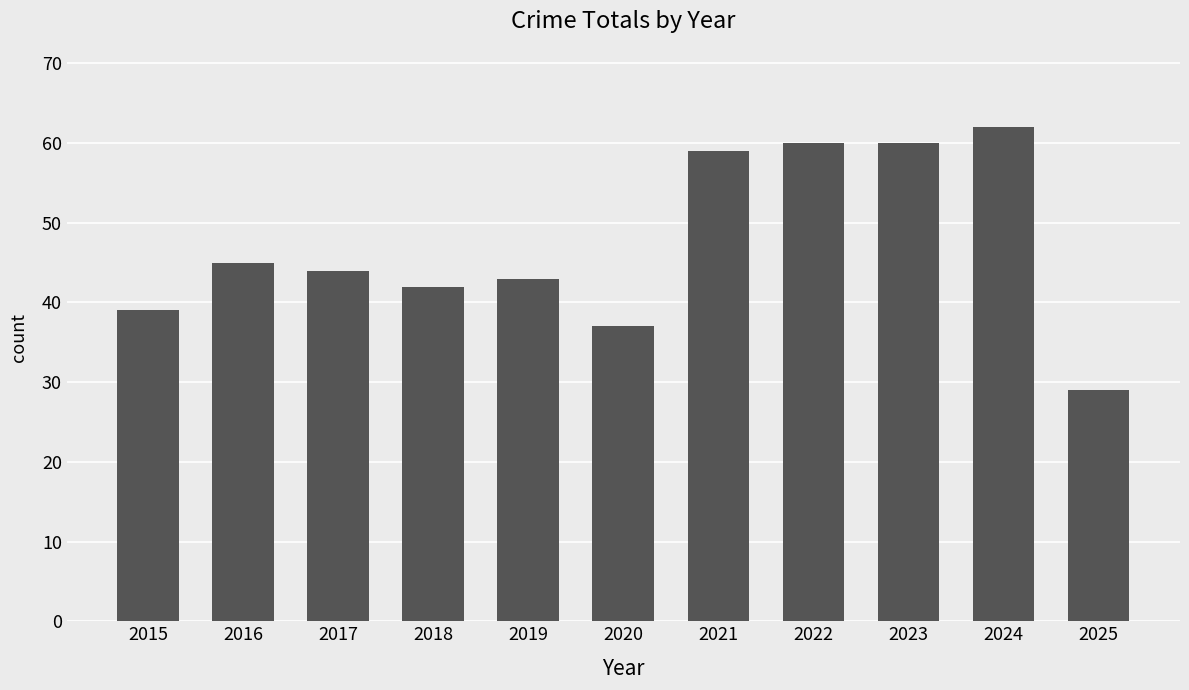

Approximately how many times larger is the value at 2020 compared to 2025?

1.3